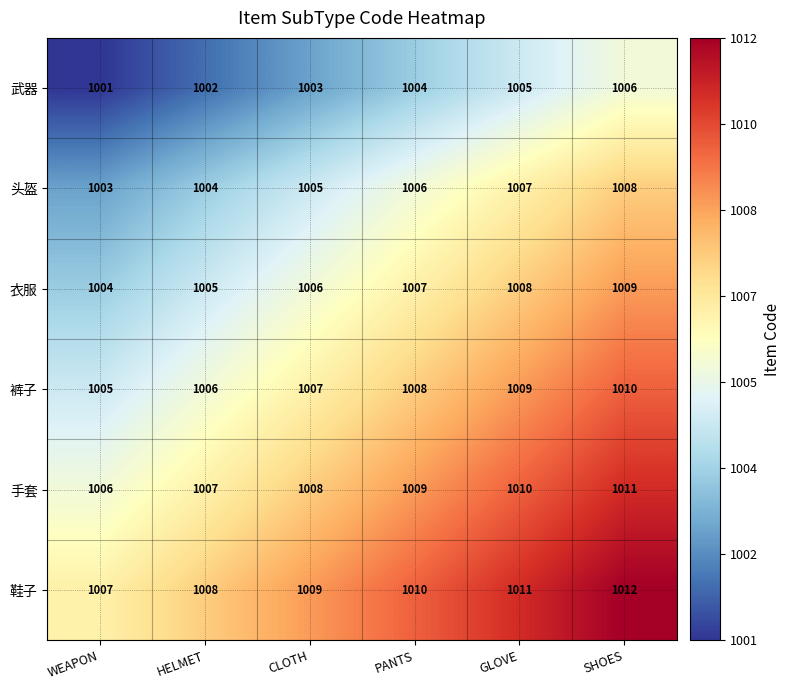

At how many categories does at least one series exceed 1004?

6